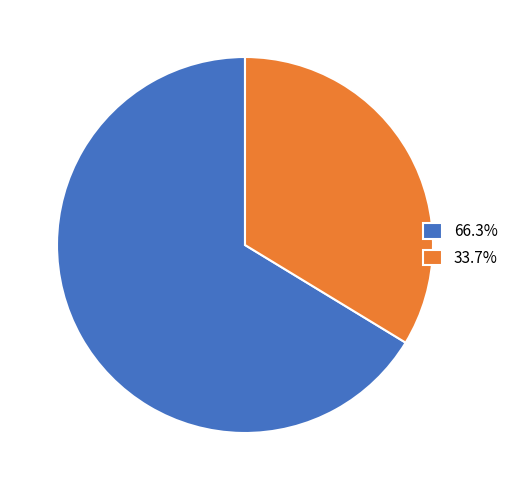

Is 66.3% the majority of the pie?

Yes